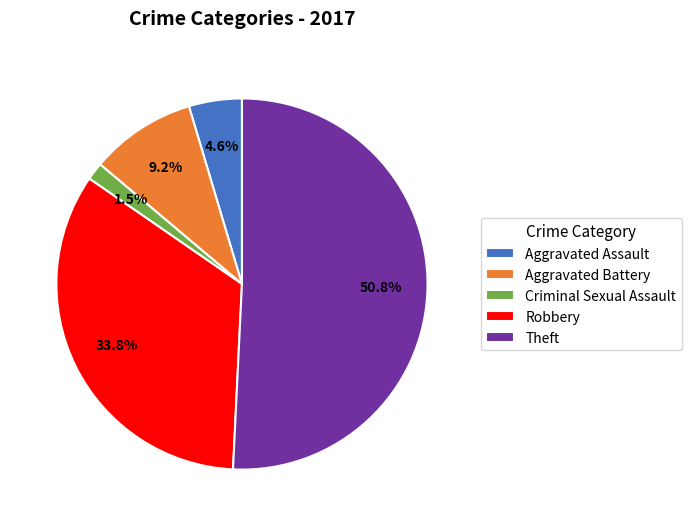

Combined, do Theft and Criminal Sexual Assault account for over 50%?

Yes